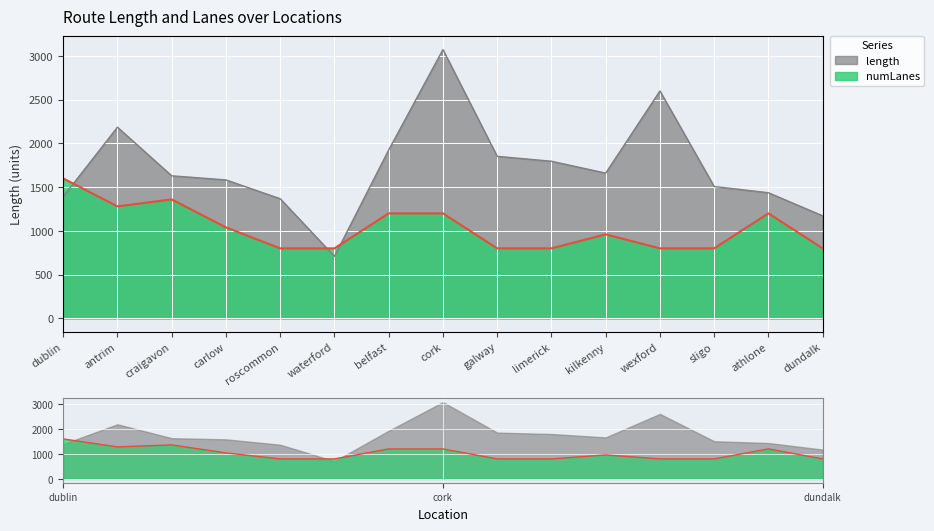

At which label is length closest to 1890?

belfast